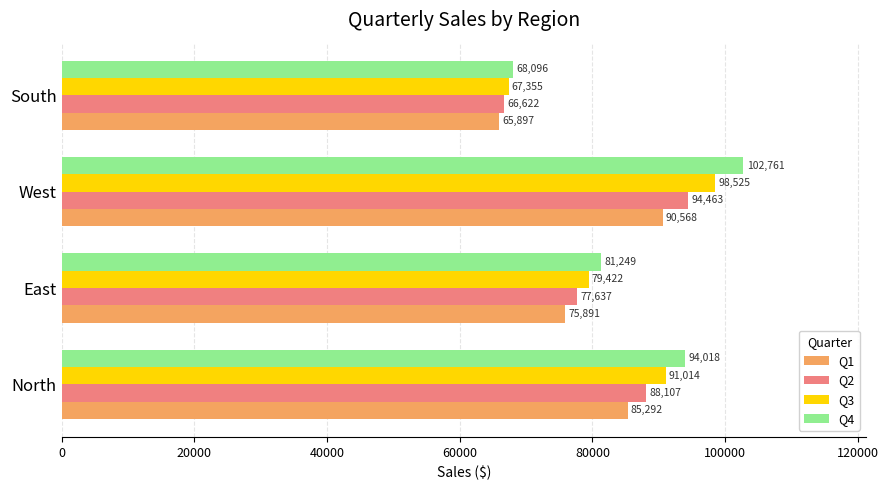

What are all the series names shown in the legend?

Q1, Q2, Q3, Q4